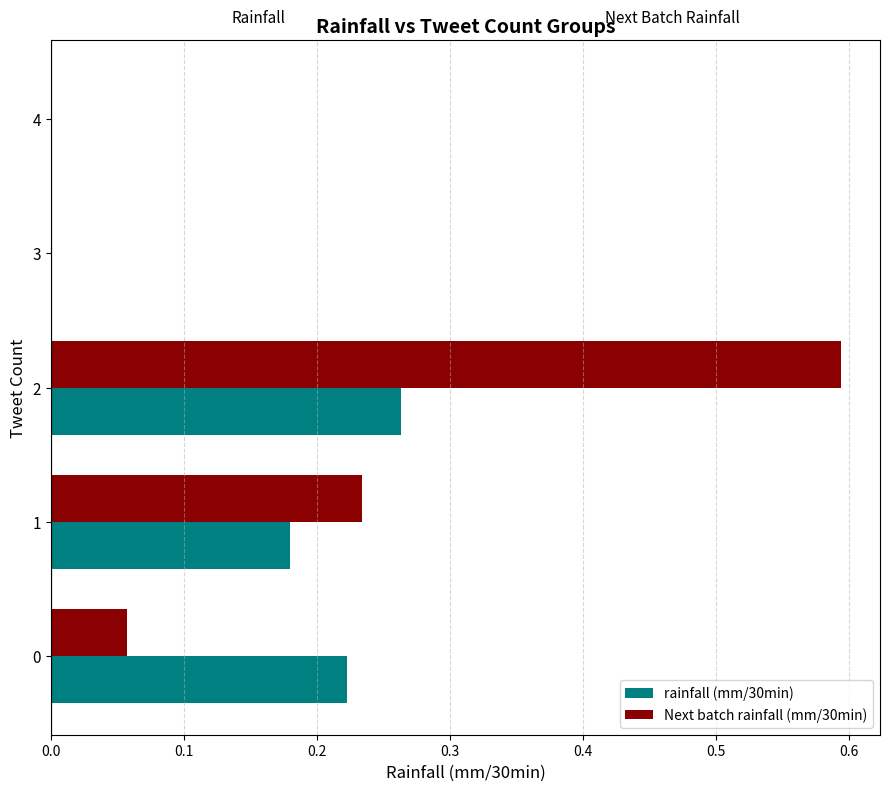

True or false: rainfall (mm/30min) has a value of 0.3 at 1.

False